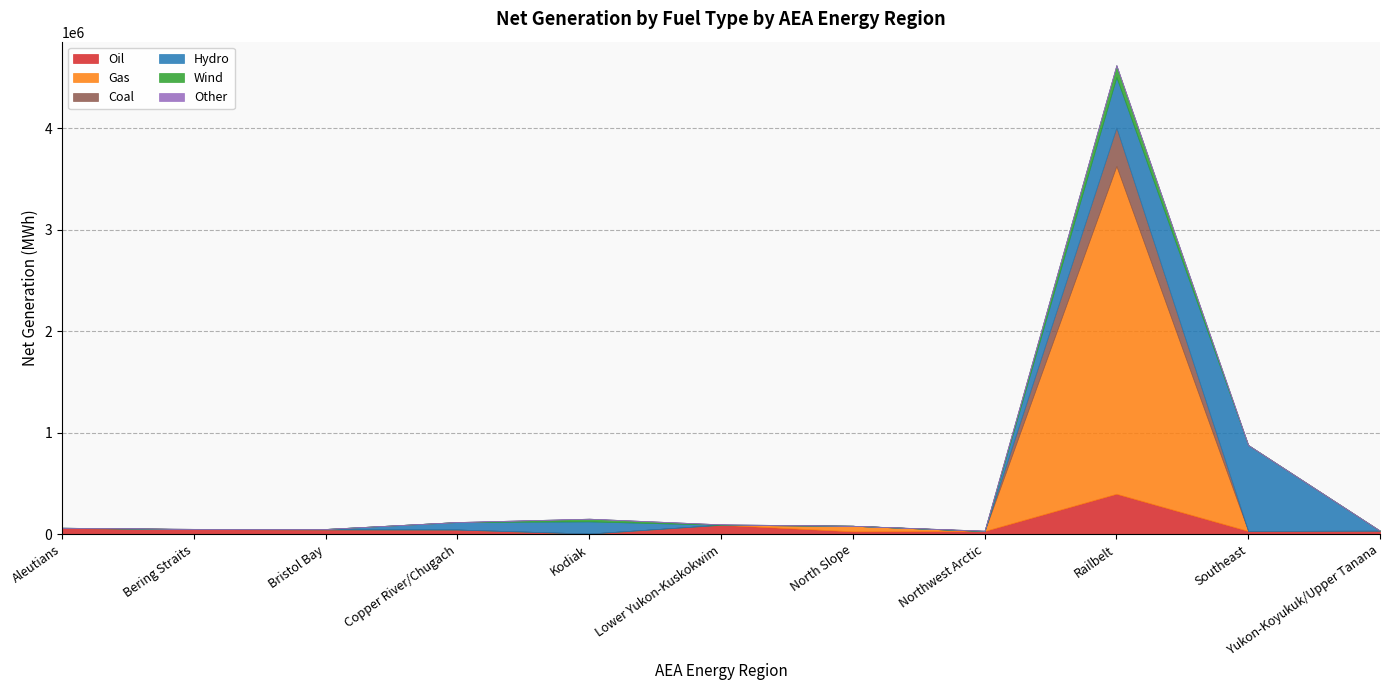

True or false: Coal has a value of -213167 at Lower Yukon-Kuskokwim.

False